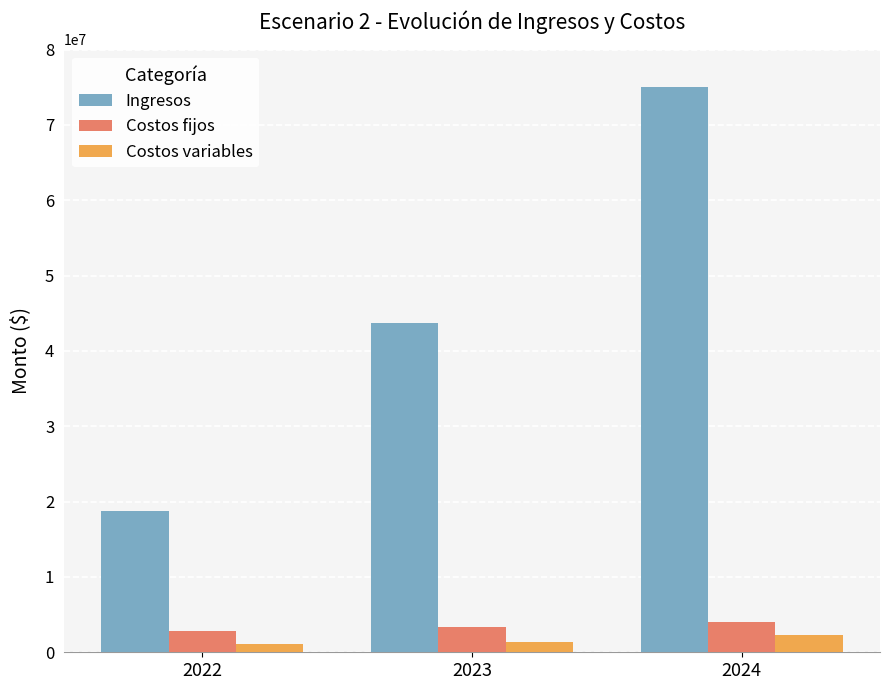

Which series has the largest total across all categories?

Ingresos